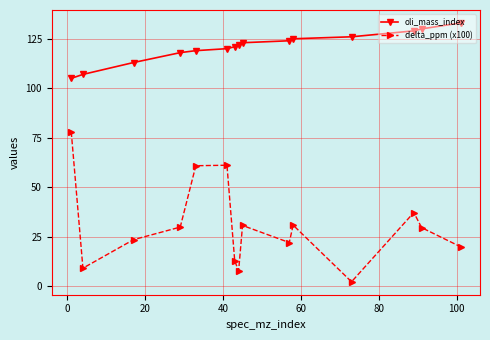

Which series has the widest spread of values?

delta_ppm (x100)